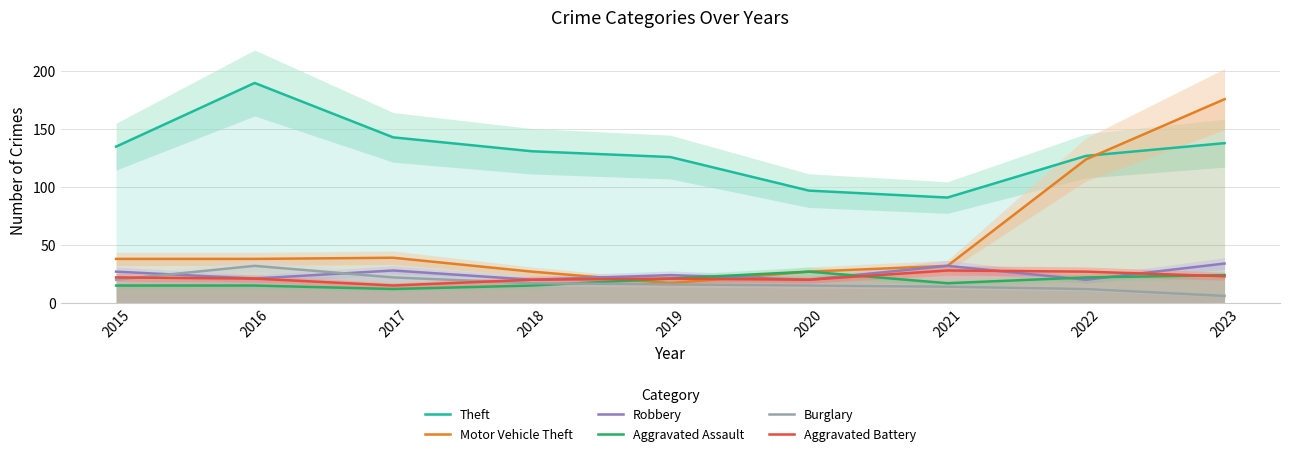

What is the sum of the Motor Vehicle Theft values at 2020 and 2023?

203